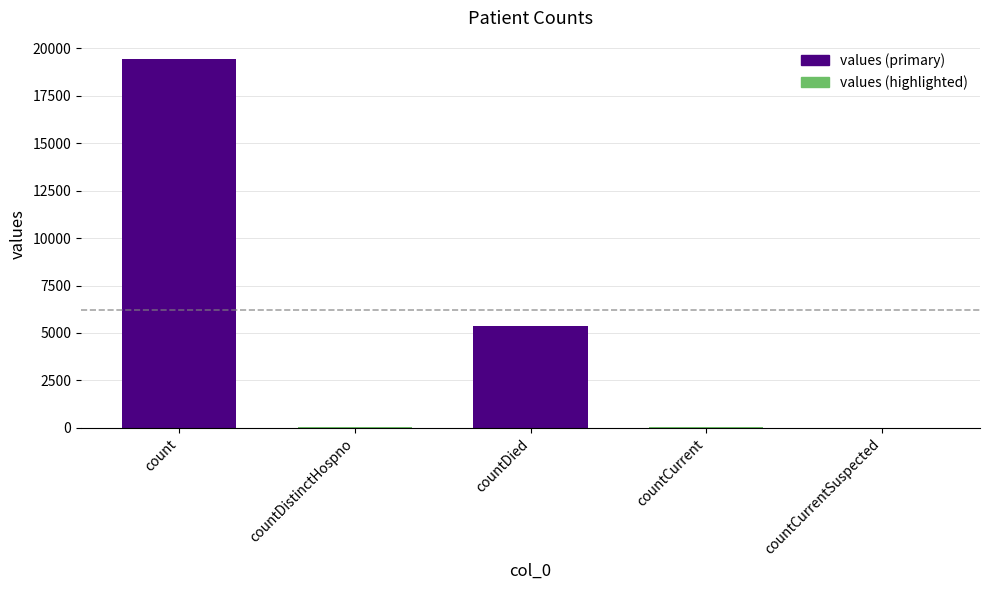

True or false: the data shows 5357 at countDied.

True